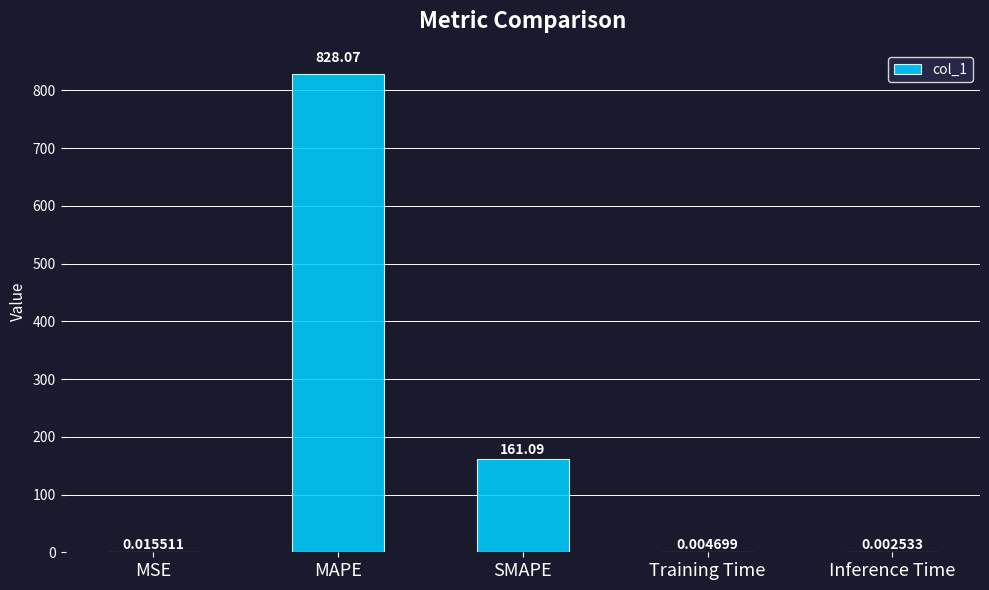

What is the change in value from MAPE to Training Time?

-828.1